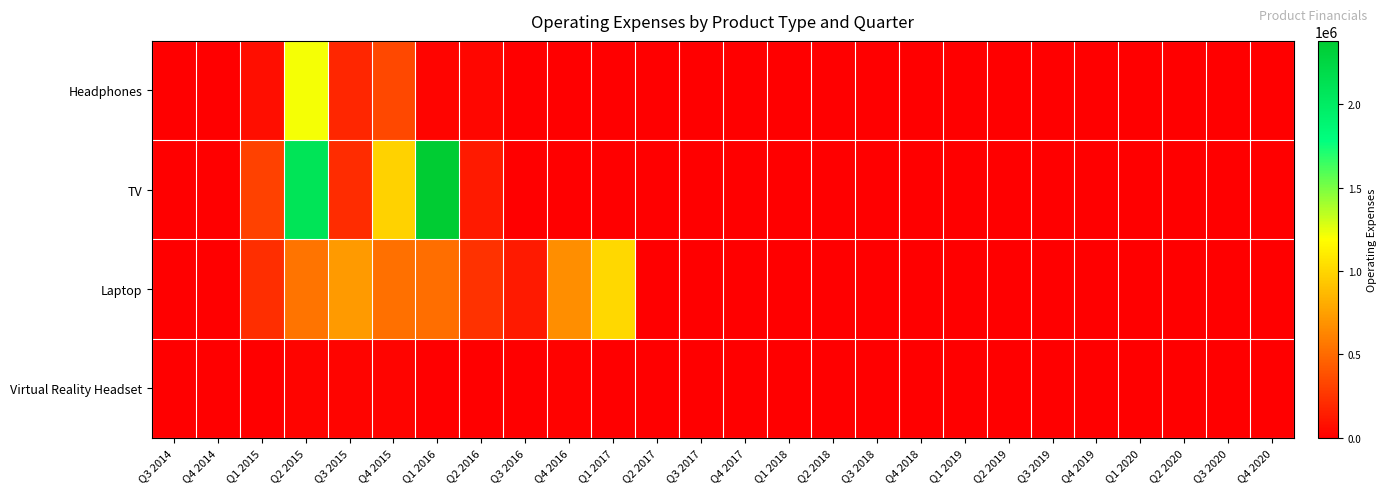

Which category has the highest value across all series?

Q1 2016